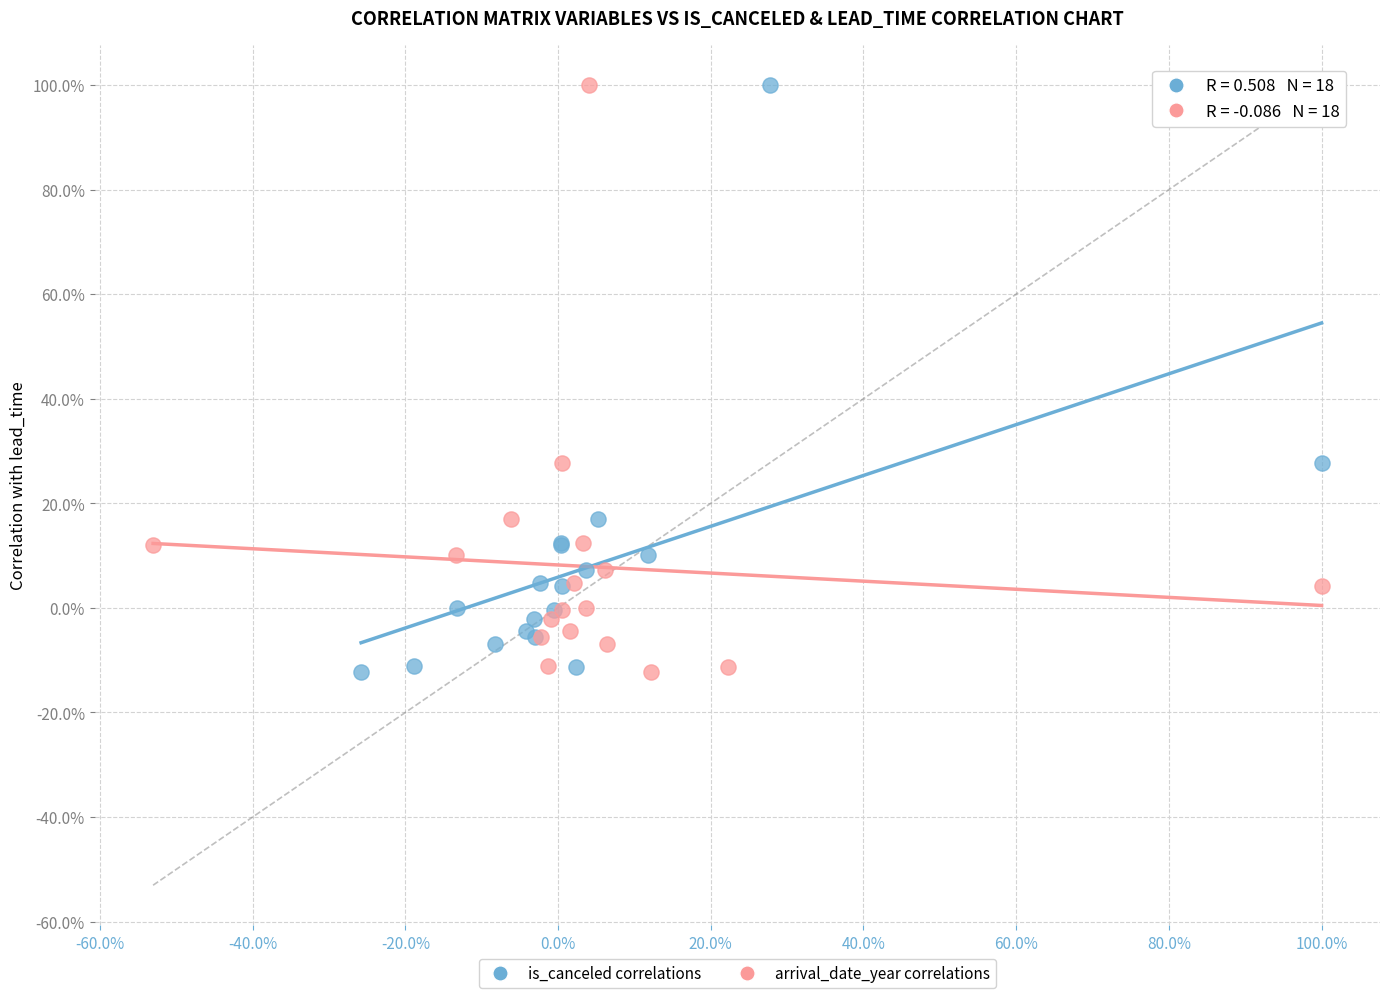

What are all the series names shown in the legend?

is_canceled correlations, arrival_date_year correlations